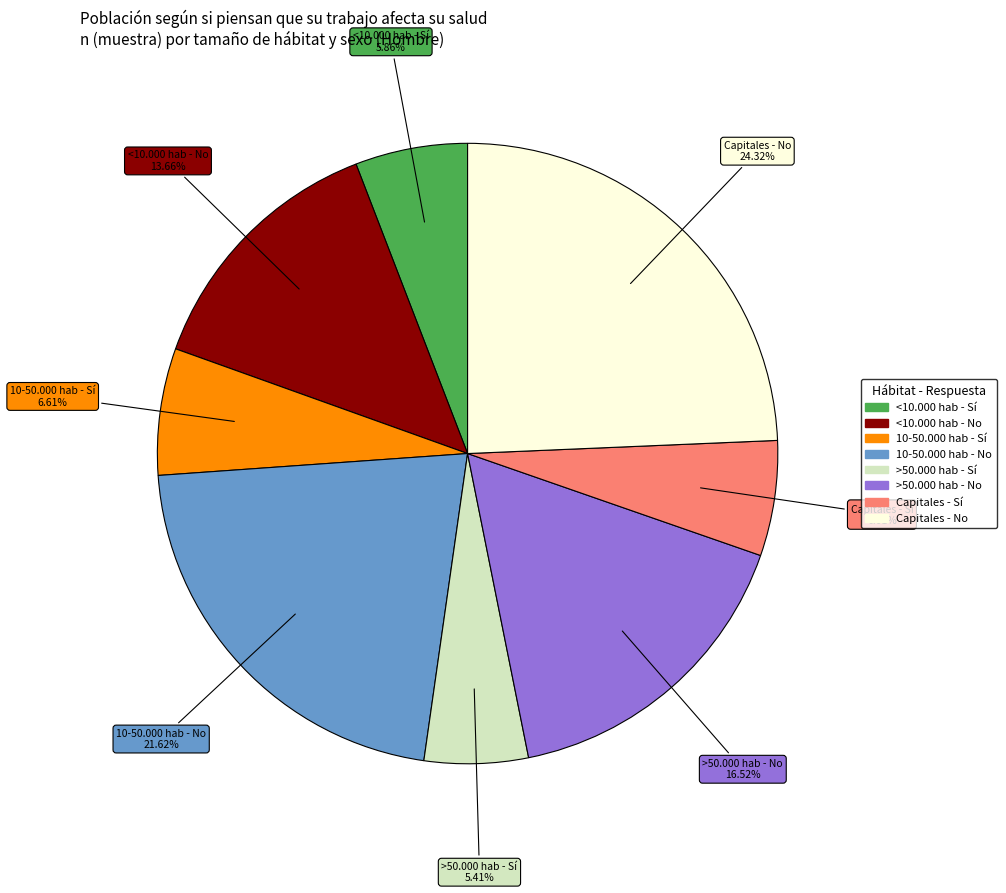

Does any single category account for the majority?

No